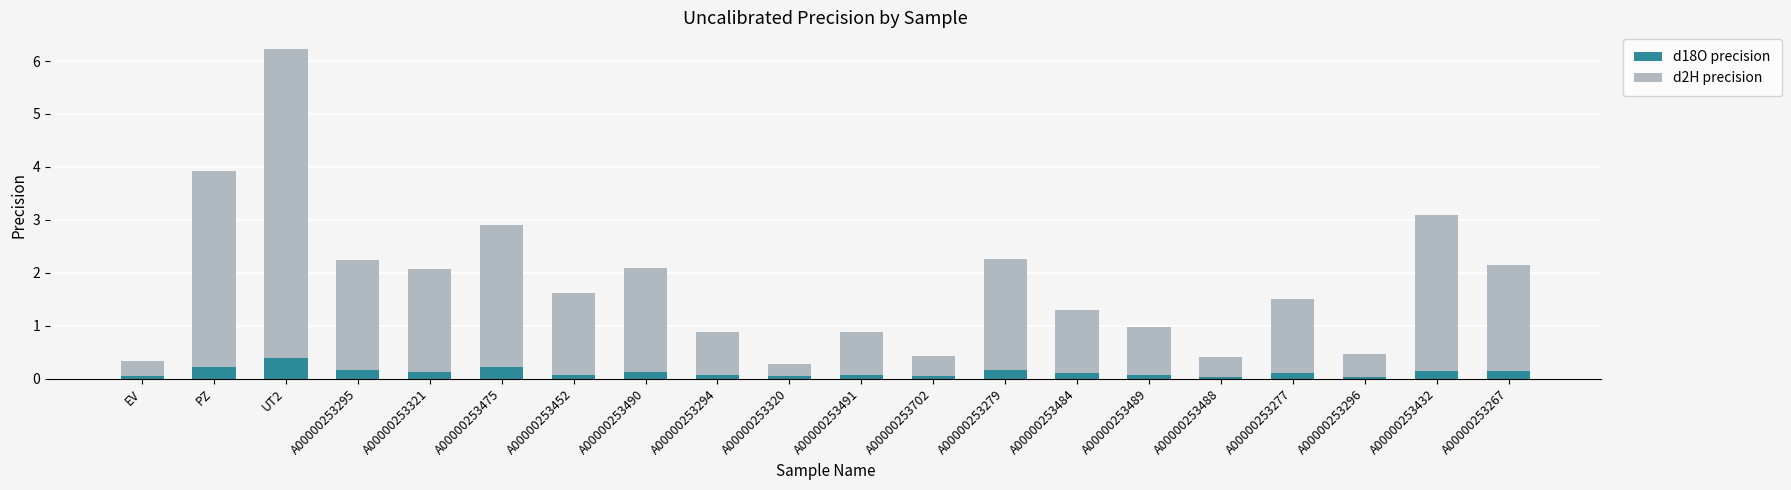

At which category is the sum across all series the highest?

UT2